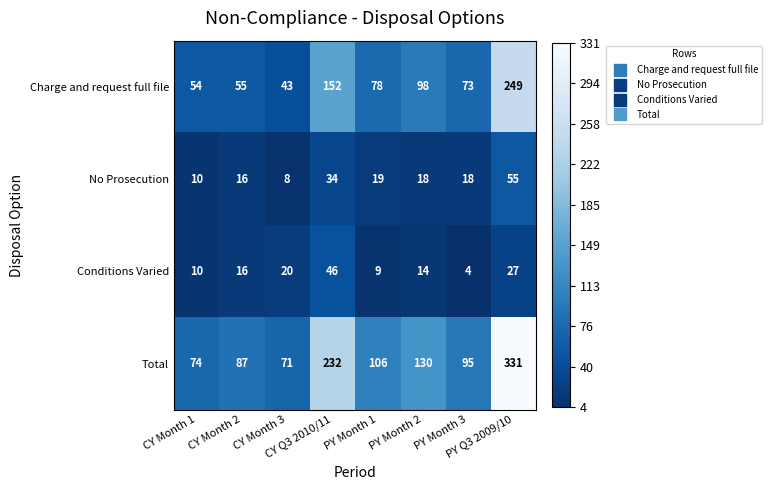

What is the total value across all series at CY Month 3?

142